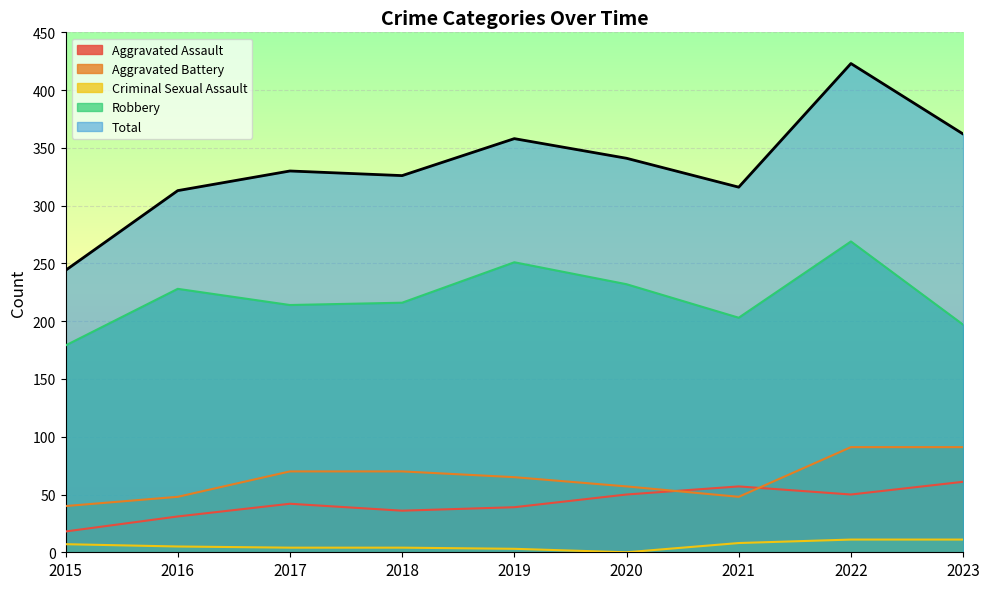

What value does the Robbery series have at 2018, to the nearest 5?

215